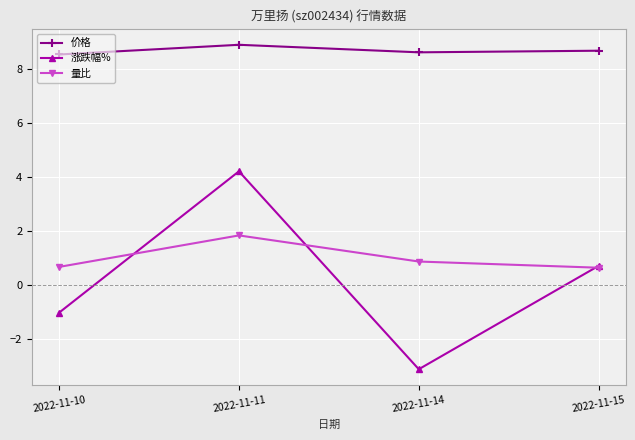

The value of 量比 at 2022-11-14 is 0.9. True or false?

True